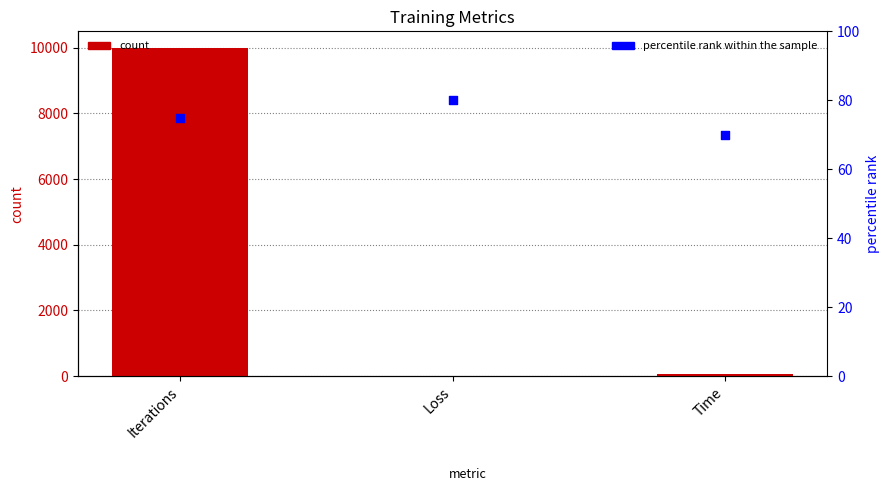

What is the total value across all series at Iterations?

10075.0